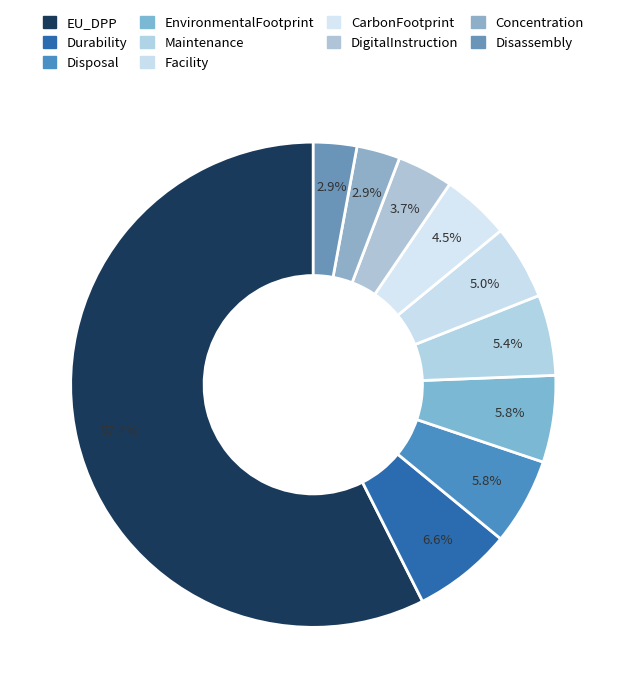

Does any single category account for the majority?

Yes